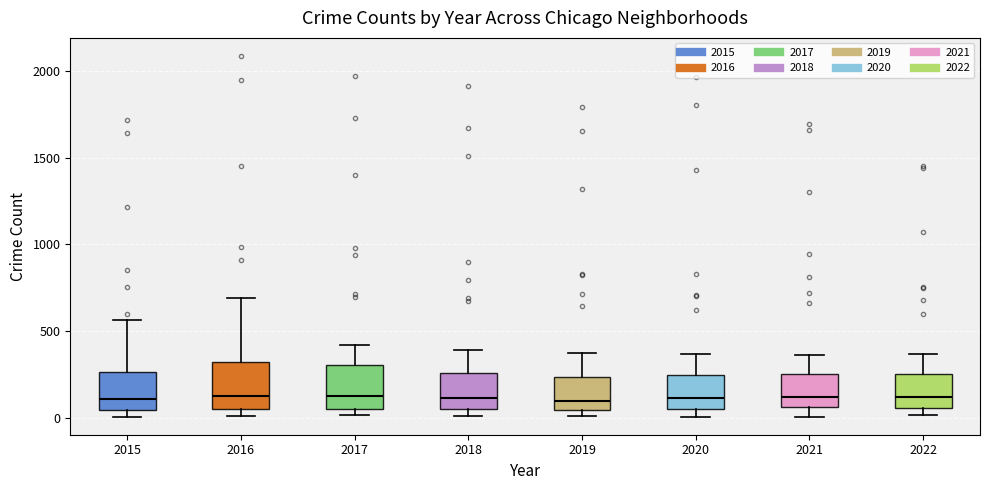

Reading left to right, read every box against the y-axis: the position of its median line, the range the box covers, and the ends of its whiskers. The values are not printed on the chart, so give them approximately, as read against the axis.

2015: median 100, box 50 to 250, whiskers 0 to 550
2016: median 150, box 50 to 300, whiskers 0 to 700
2017: median 100, box 50 to 300, whiskers 0 to 400
2018: median 100, box 50 to 250, whiskers 0 to 400
2019: median 100, box 50 to 250, whiskers 0 to 400
2020: median 100, box 50 to 250, whiskers 0 to 350
2021: median 100, box 50 to 250, whiskers 0 to 350
2022: median 100, box 50 to 250, whiskers 0 to 350